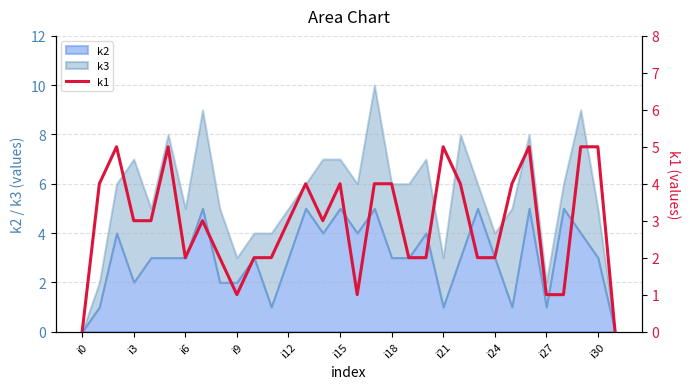

Reading left to right, list all the values displayed in this chart.

0	4	5	3	3	5	2	3	2	1	2	2	3	4	3	4	1	4	4	2	2	5	4	2	2	4	5	1	1	5	5	0